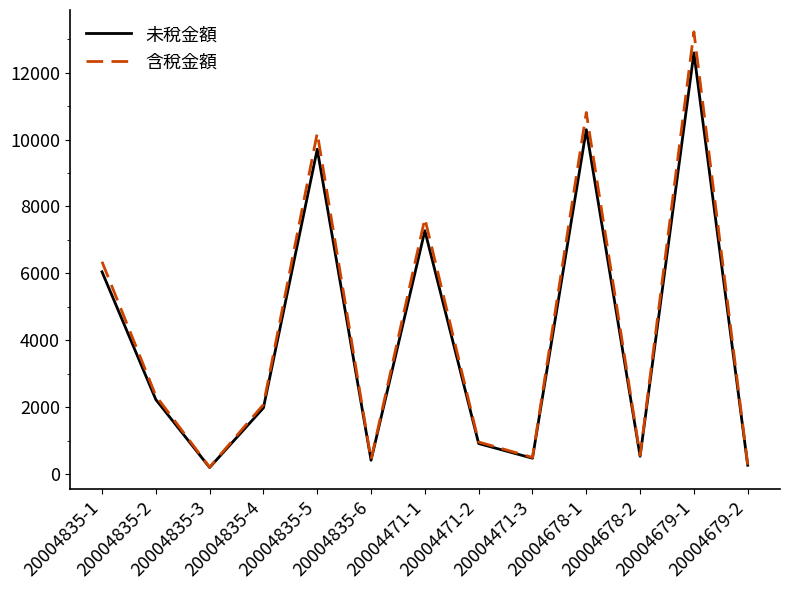

List the series in order of their peak value, highest first.

含稅金額, 未稅金額